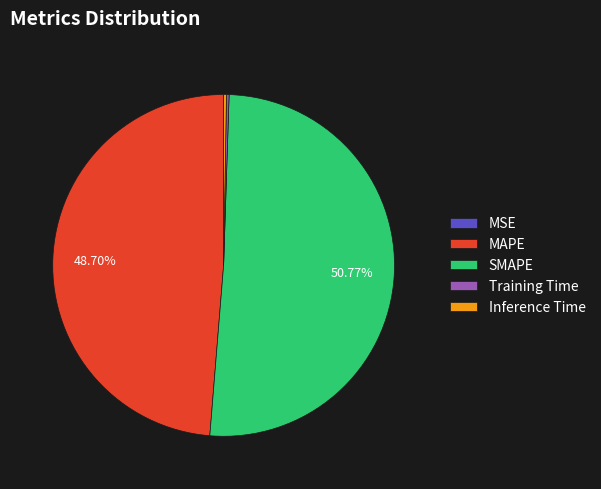

Does any single category account for the majority?

Yes